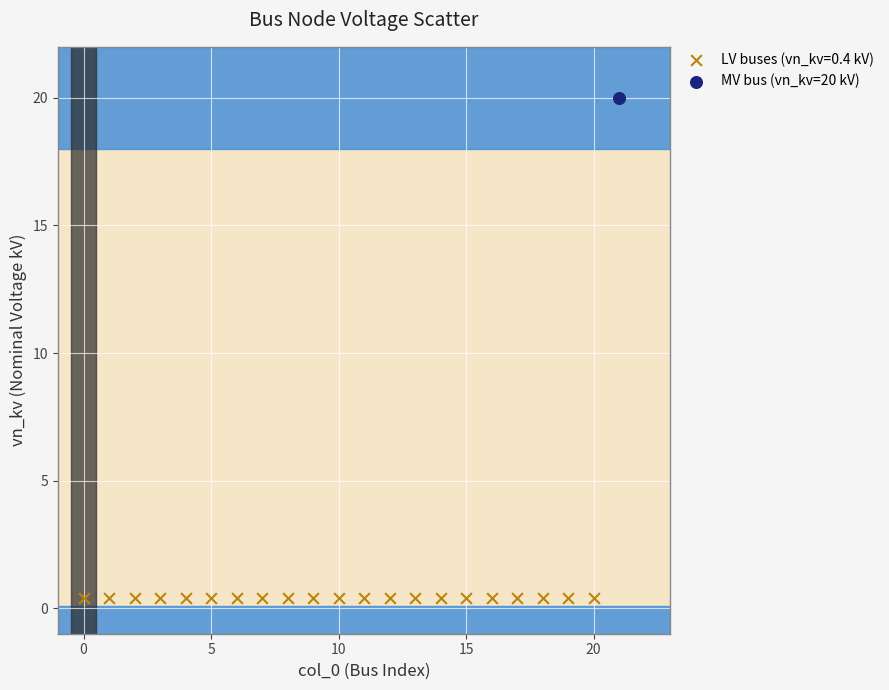

What are all the series names shown in the legend?

LV buses (vn_kv=0.4 kV), MV bus (vn_kv=20 kV)